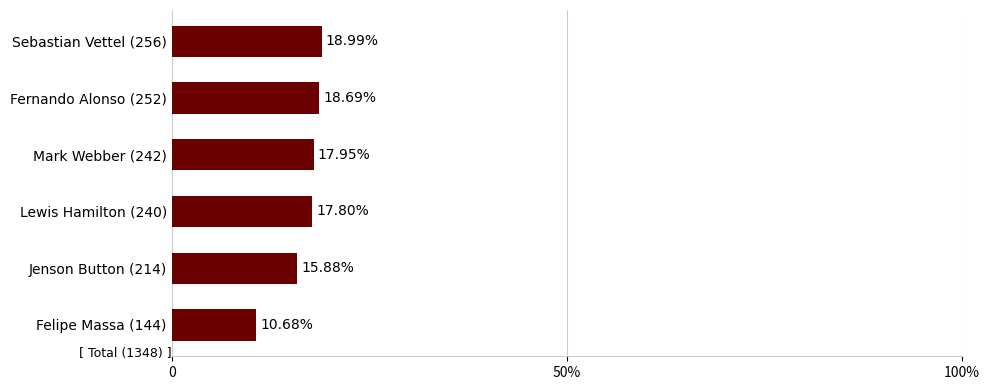

How many series are shown in this chart?

1